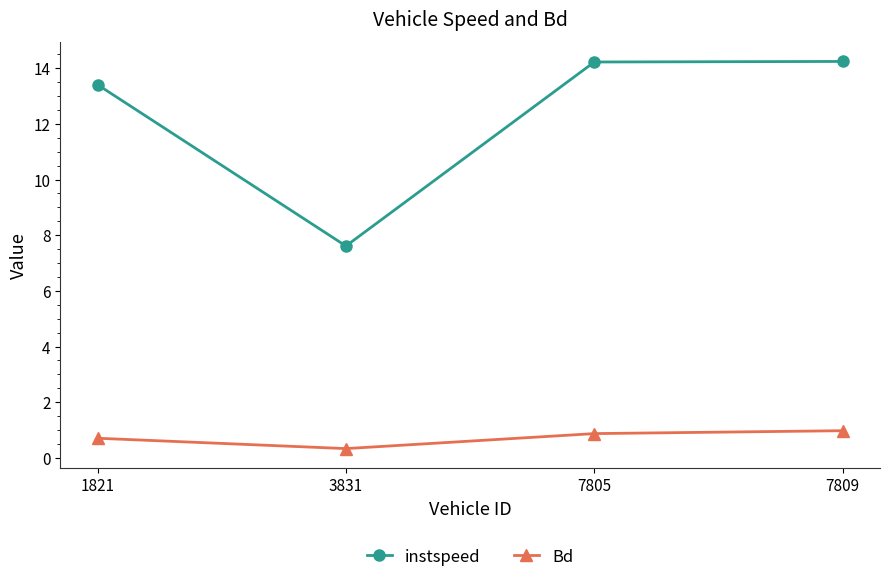

True or false: instspeed and Bd cross at least once.

False